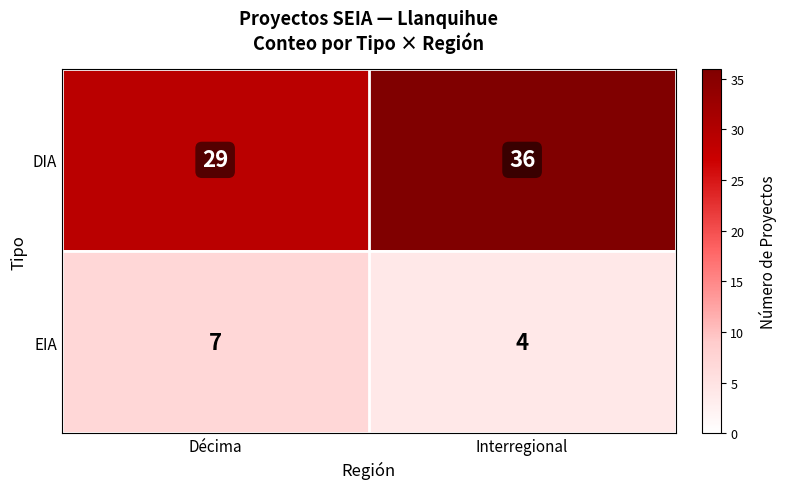

The DIA series shows 54 at Interregional. True or false?

False